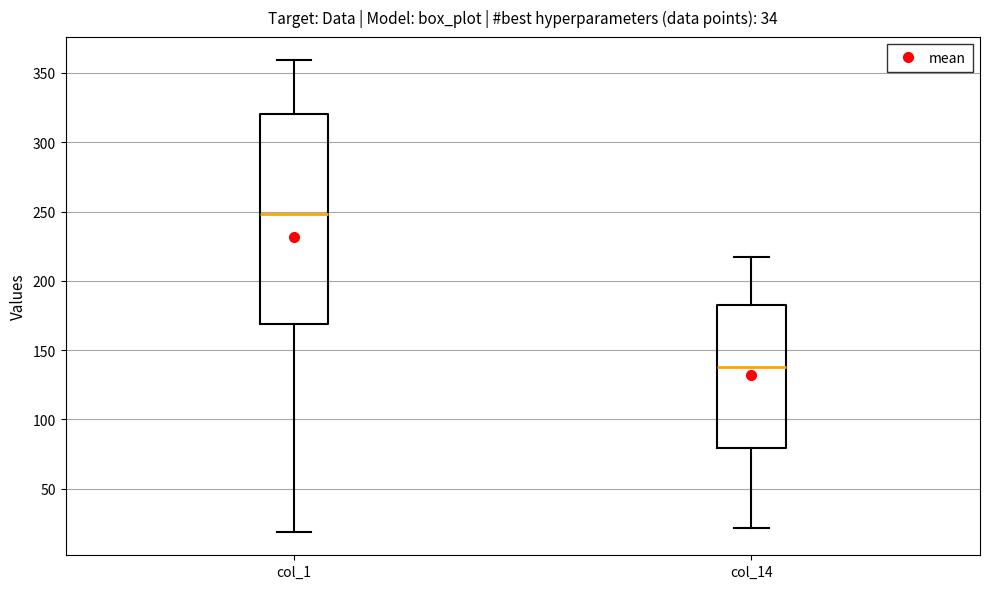

Which box has the lowest median line?

col_14